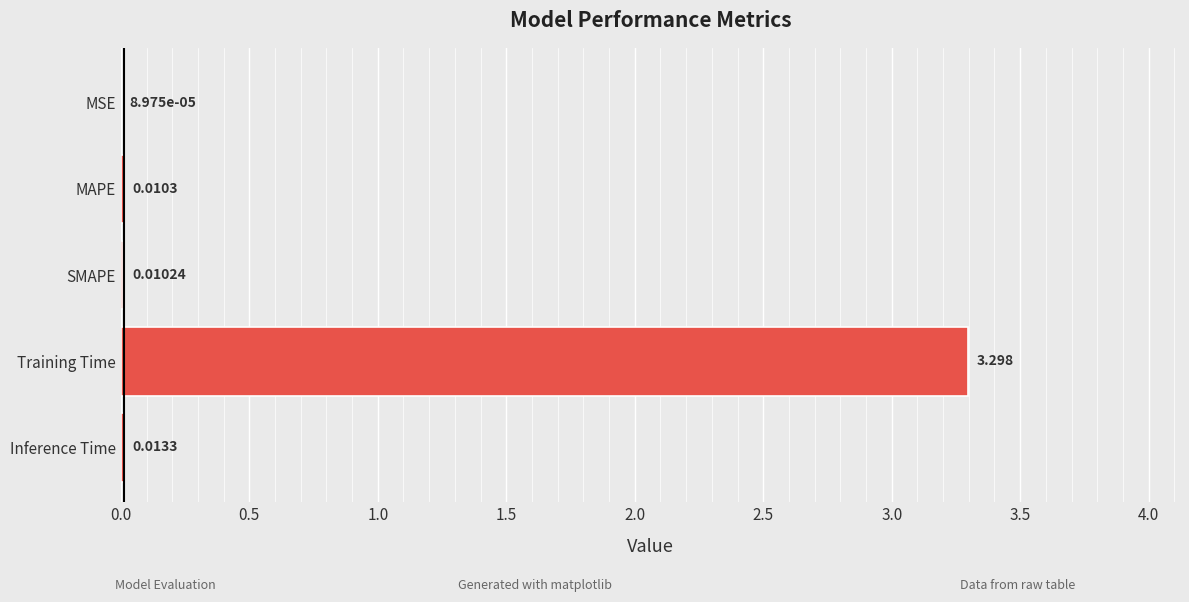

At which label is the value closest to 1?

Inference Time